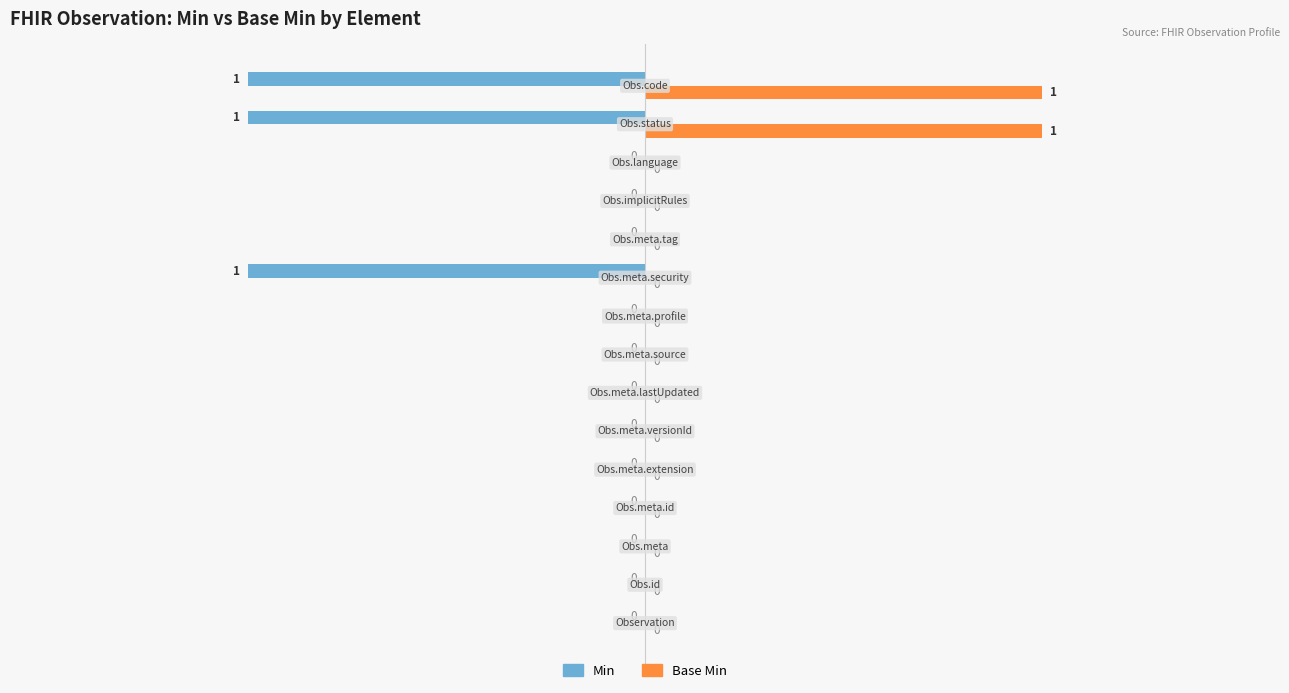

How many positive values does the Base Min series have?

2